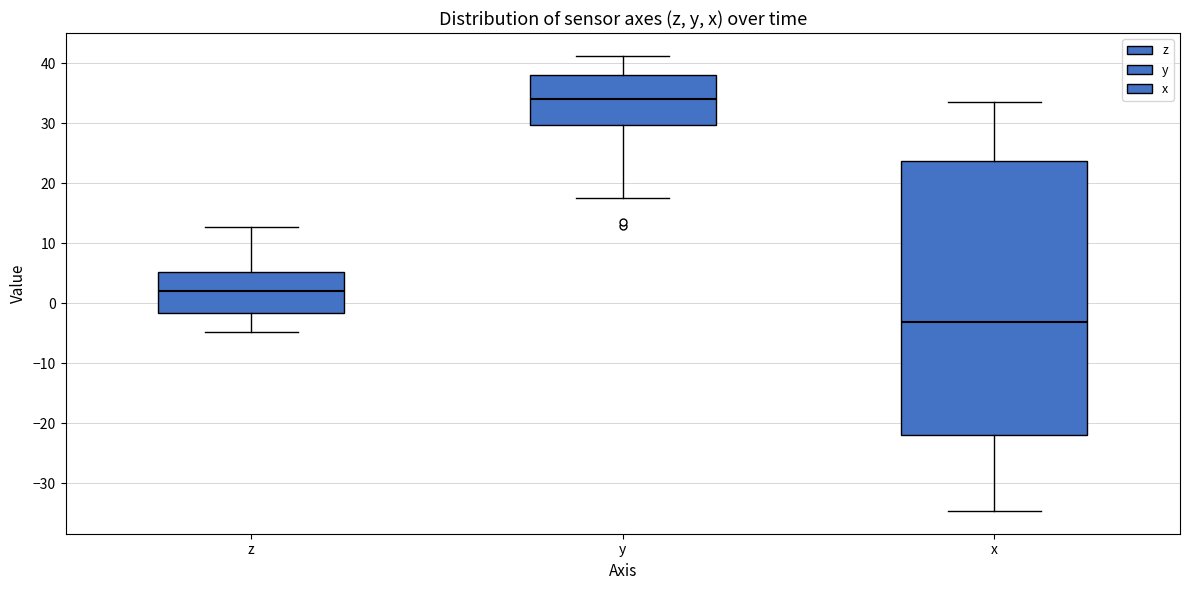

Reading left to right, read every box against the y-axis: the position of its median line, the range the box covers, and the ends of its whiskers. The values are not printed on the chart, so give them approximately, as read against the axis.

z: median 2, box -2 to 5, whiskers -5 to 13
y: median 34, box 30 to 38, whiskers 18 to 41
x: median -3, box -22 to 24, whiskers -35 to 34